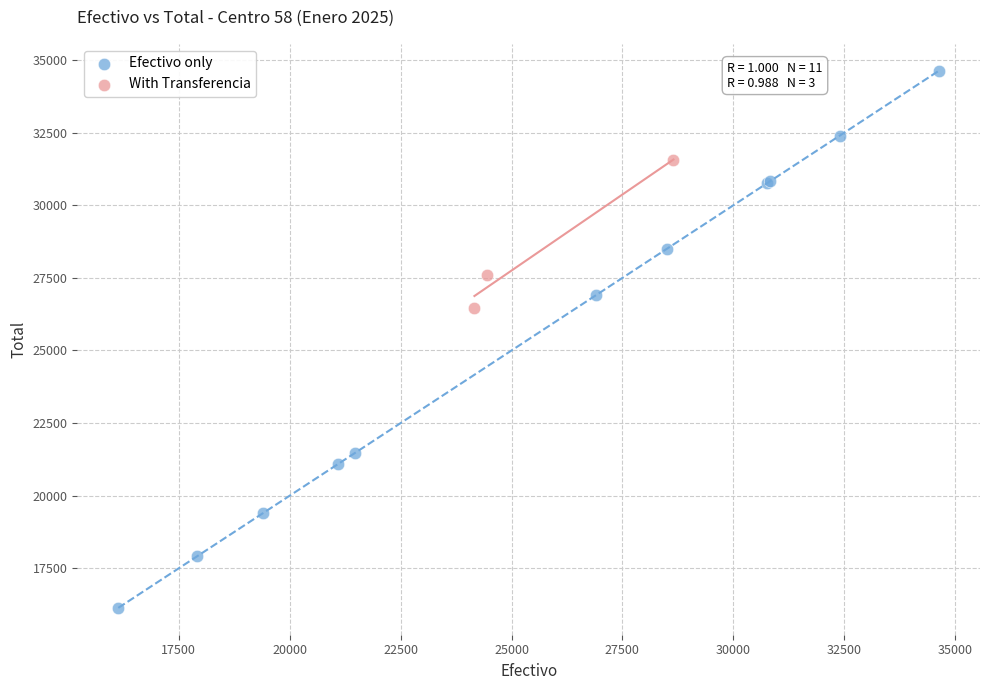

Which series has the widest spread of Y values?

Efectivo only